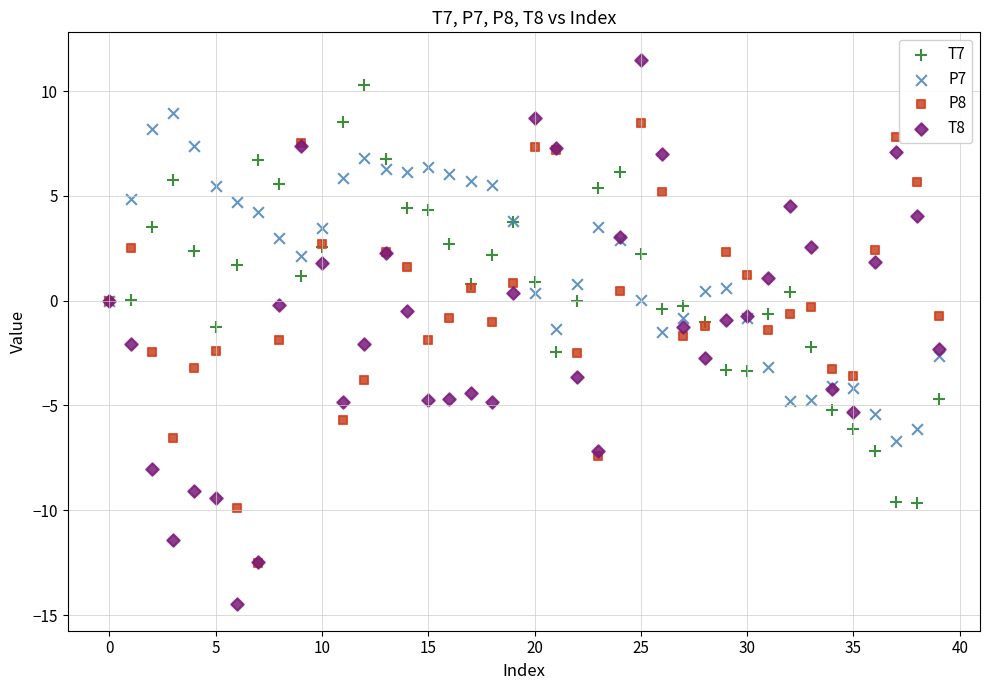

Which series has the largest Y range (max minus min)?

T8